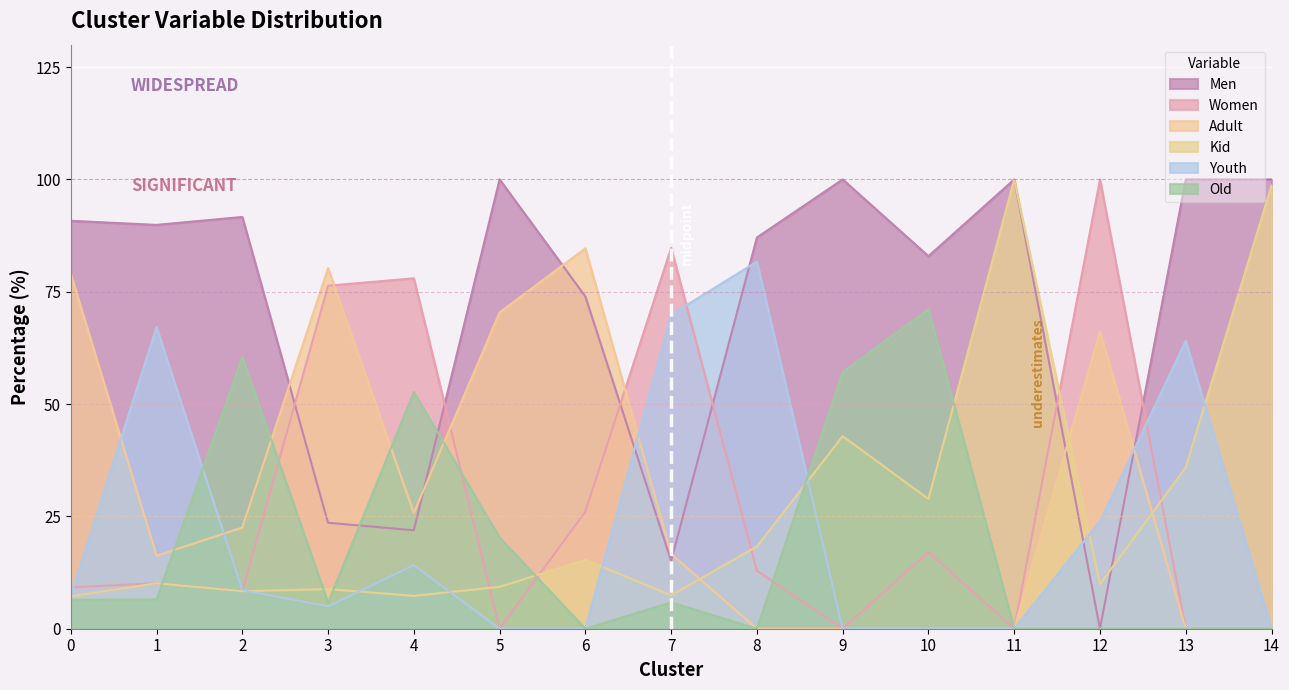

Between which two adjacent categories do Old and Kid first intersect?

1 and 2